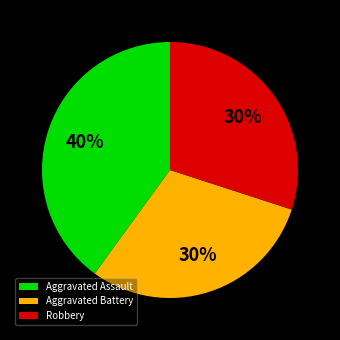

What is the largest slice in the pie chart?

Aggravated Assault